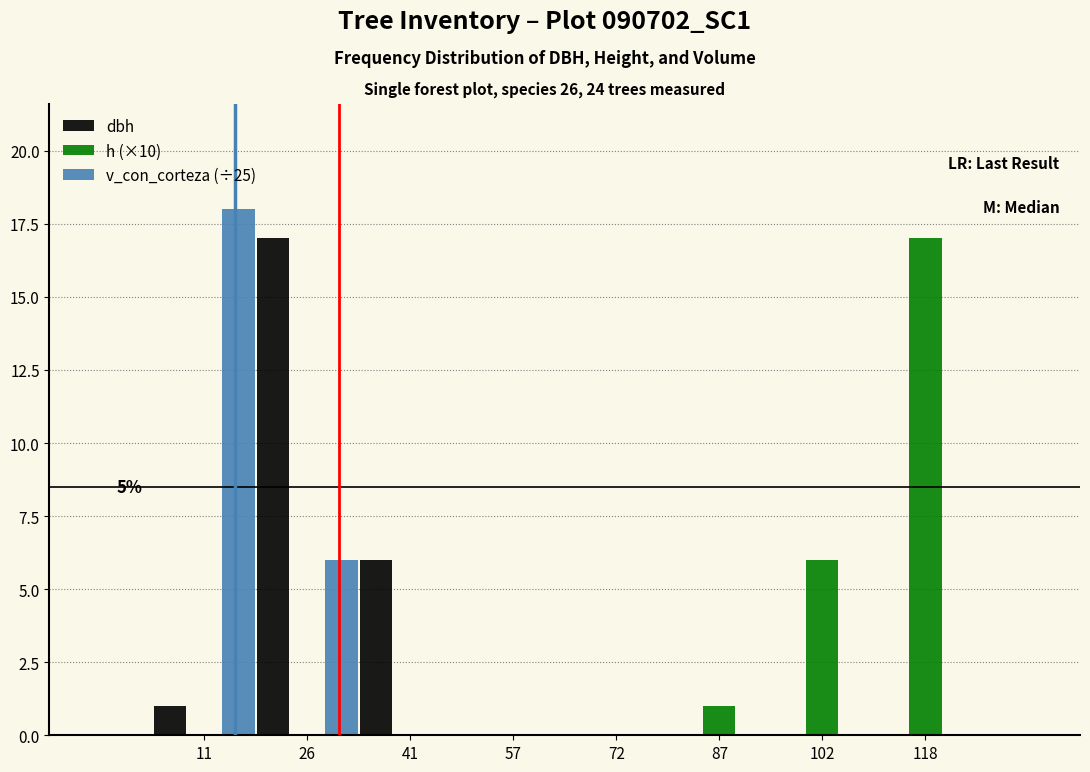

In the dbh series, which range on the x-axis has the tallest bar?

20 to 34